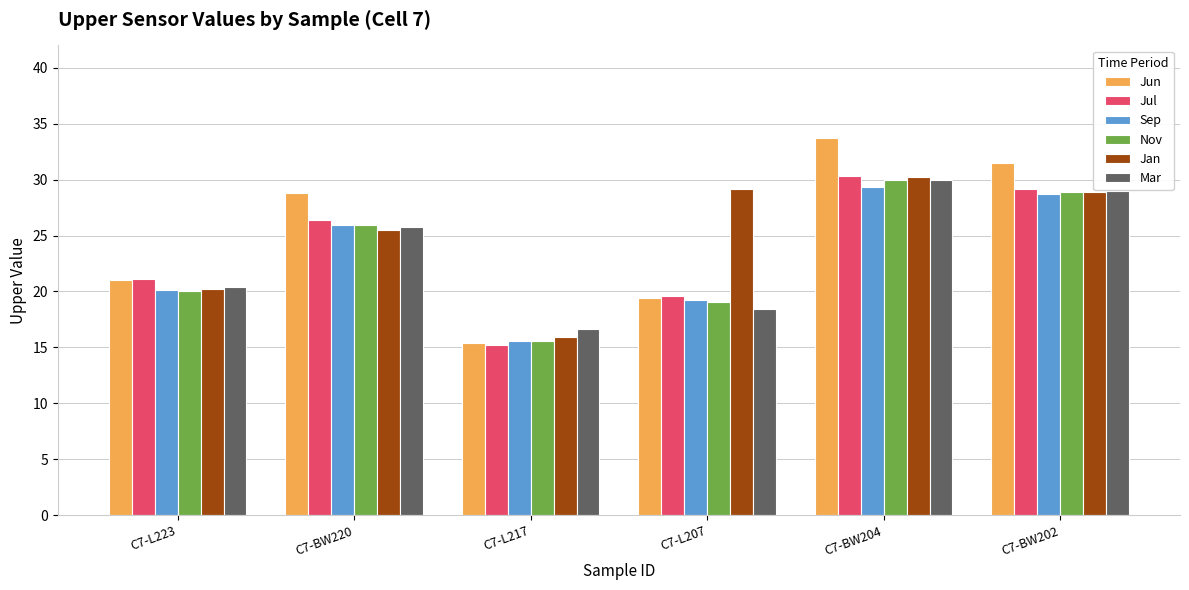

What is the label of the 4th bar from the left?

C7-L207